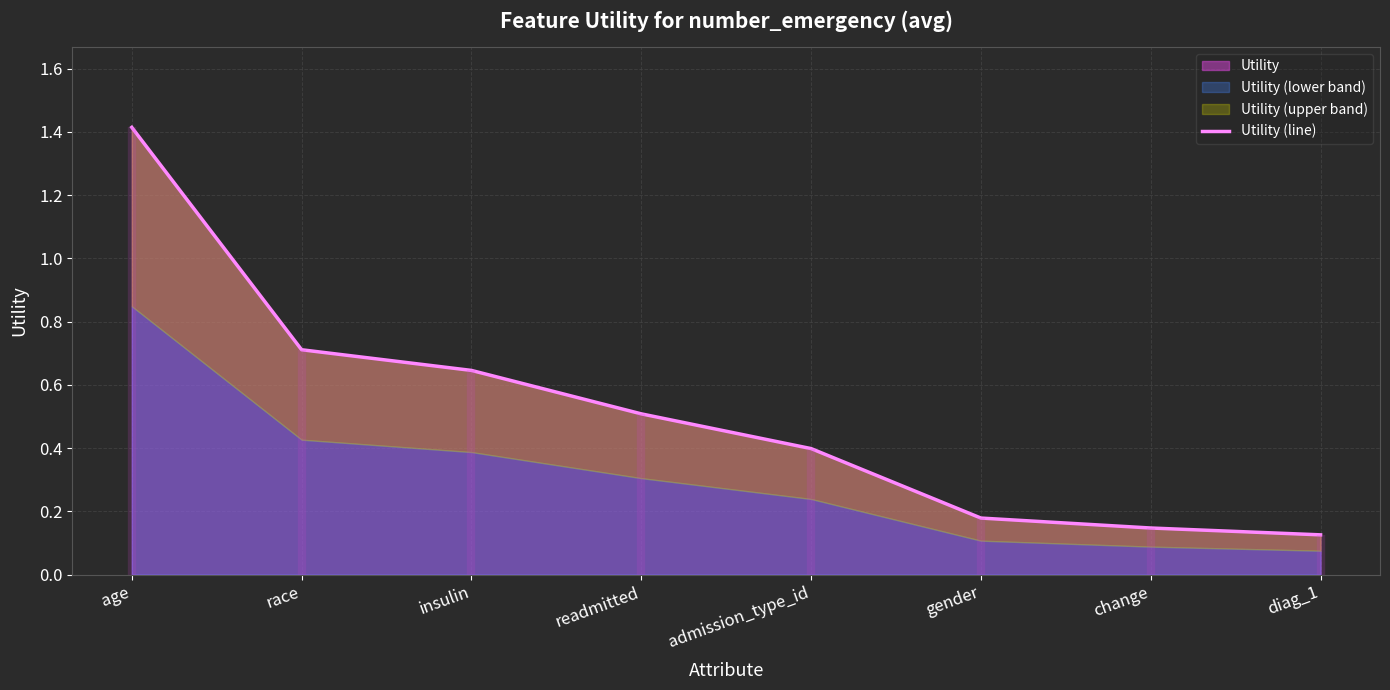

True or false: the data has more than 2 interior local peaks.

False